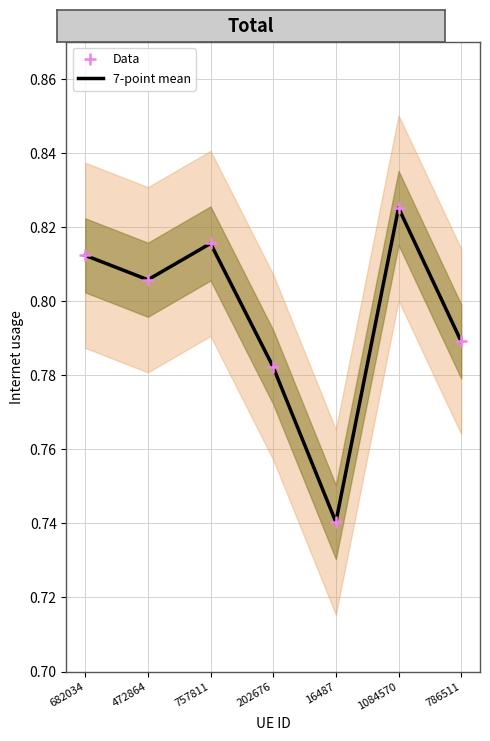

At how many categories does at least one series exceed 0?

7